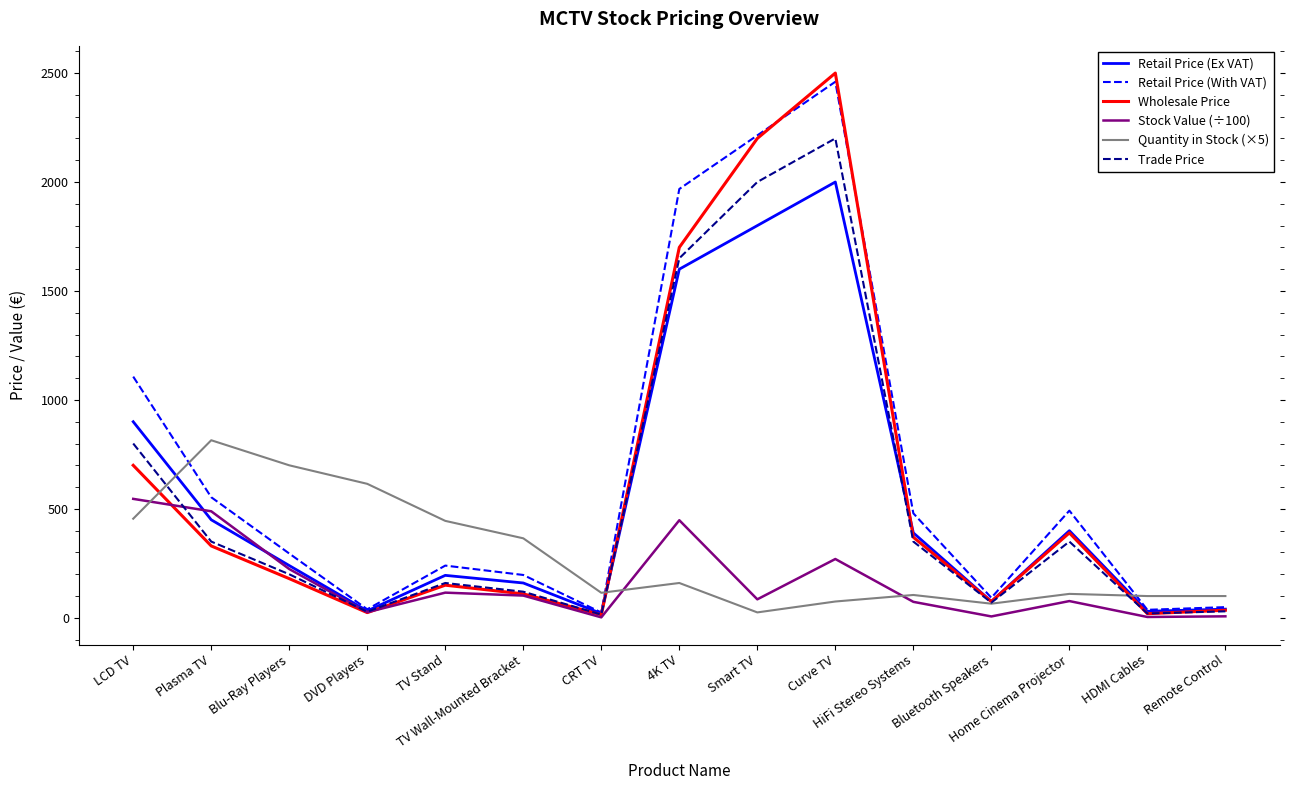

Which series has the largest range (max minus min)?

Wholesale Price